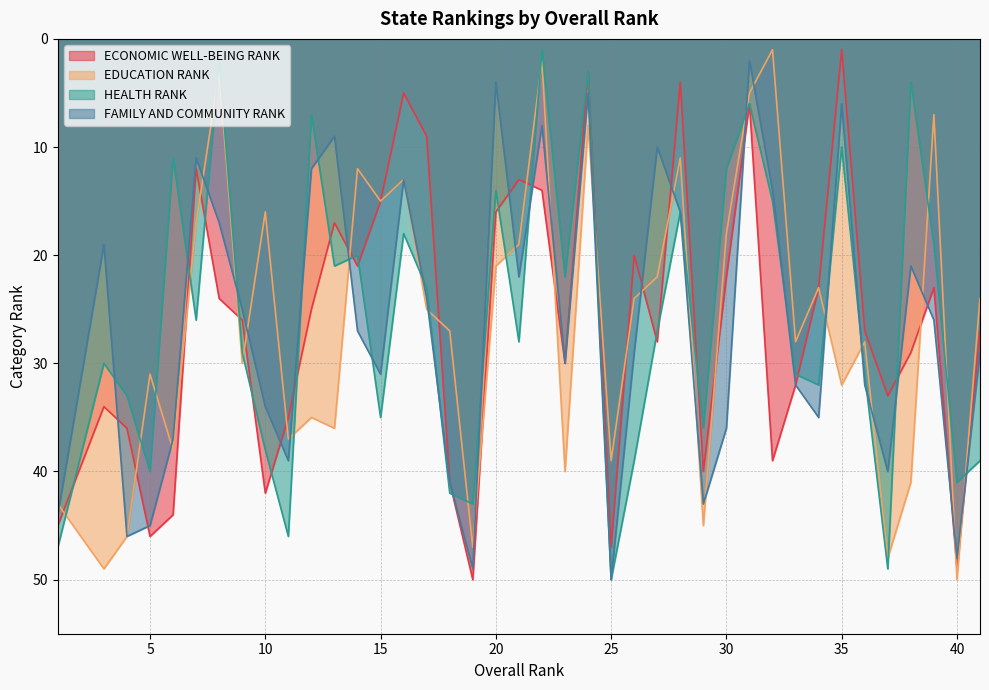

At how many categories does at least one series exceed 29?

27